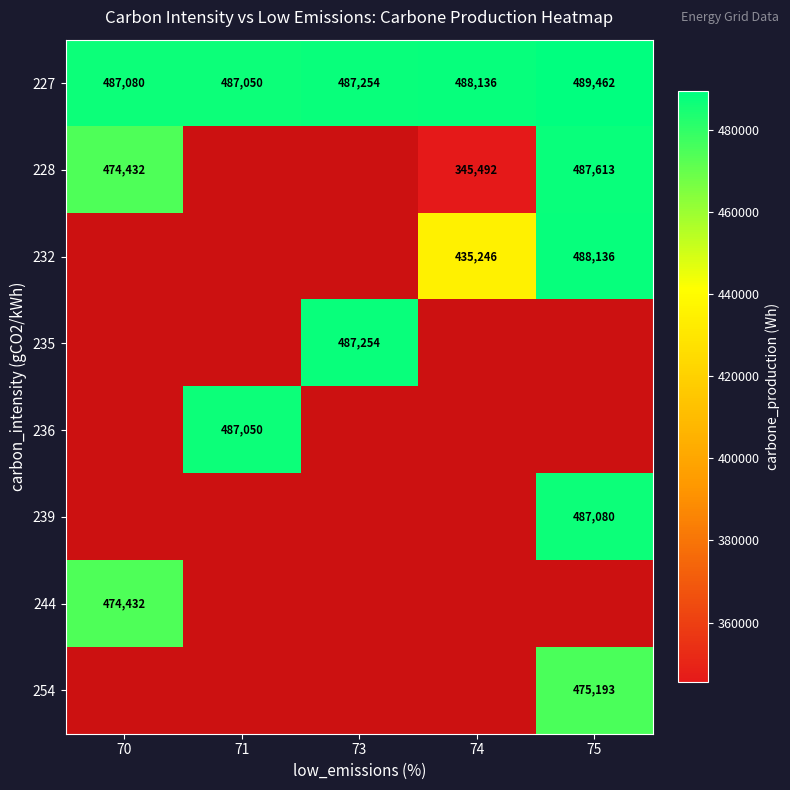

The value of 227 at 74 is 137773. True or false?

False